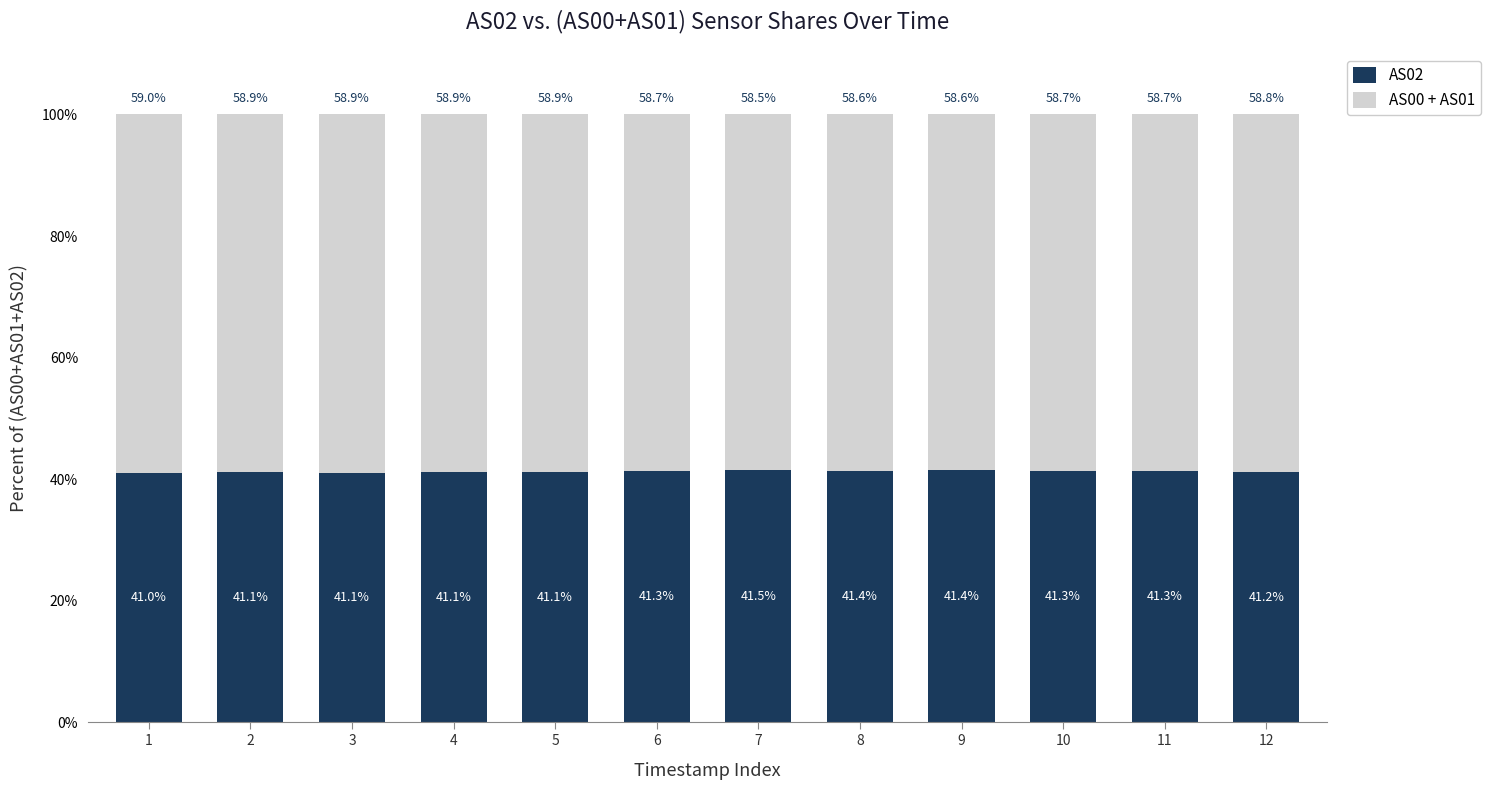

What is the average value of the AS02 series?

41.2